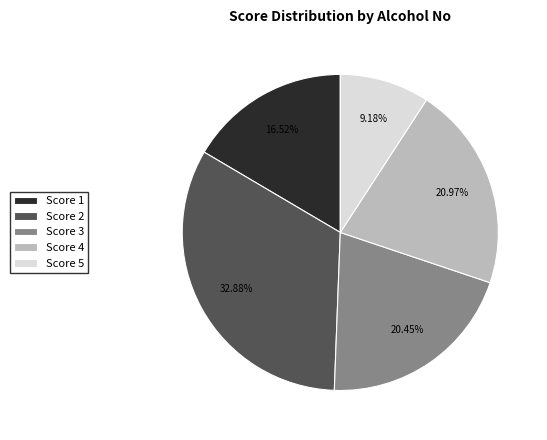

Is there any slice that represents more than half of the pie?

No